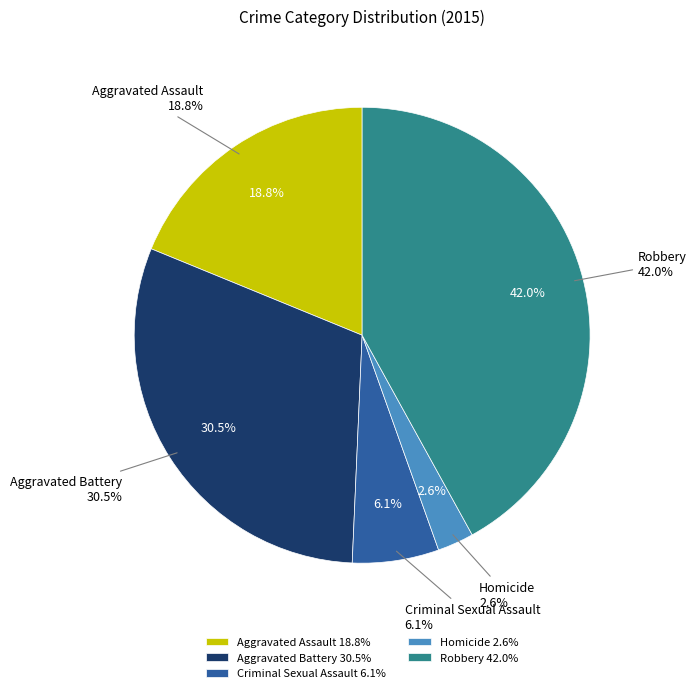

Combined, what portion of the pie is Aggravated Assault and Homicide?

21.4%